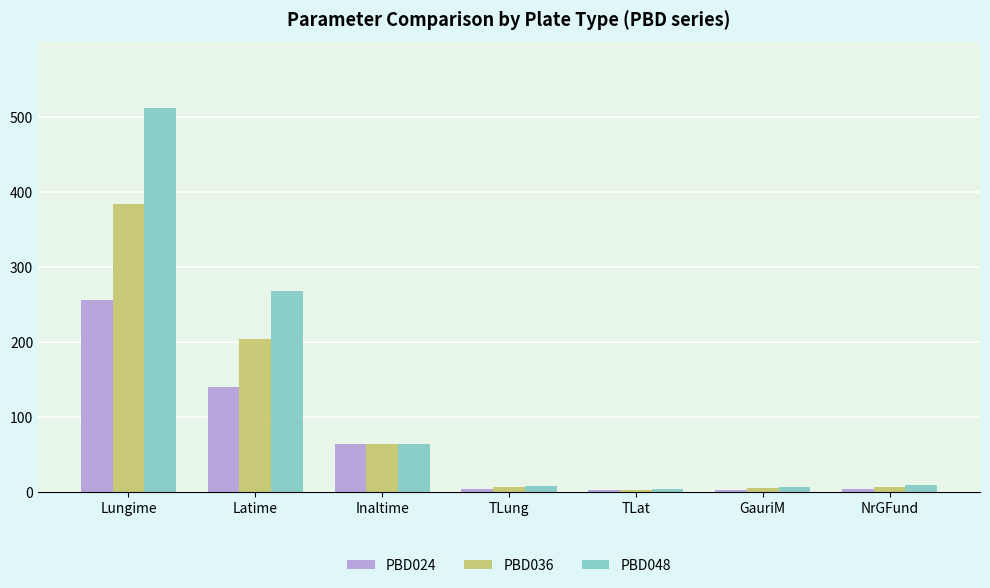

What is the value of the PBD036 bar at the 5th from the left?

3